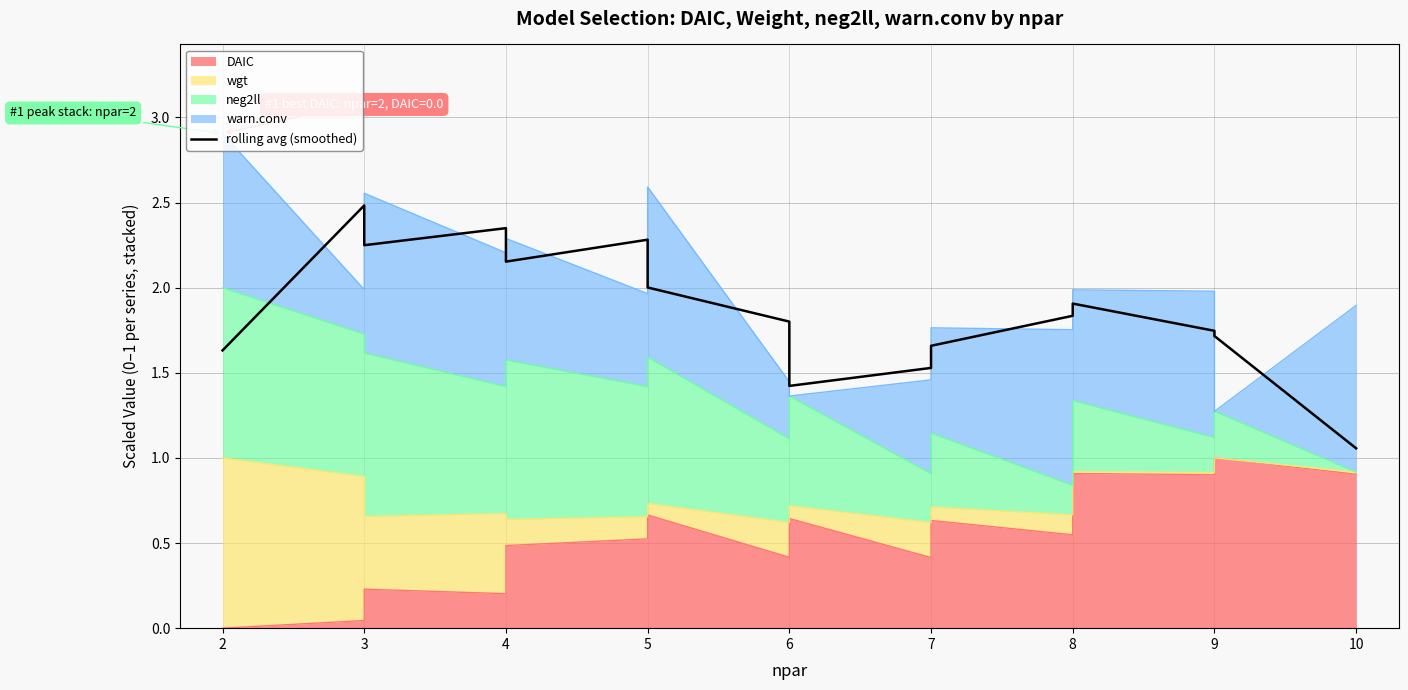

Read the value at 5.

2.0